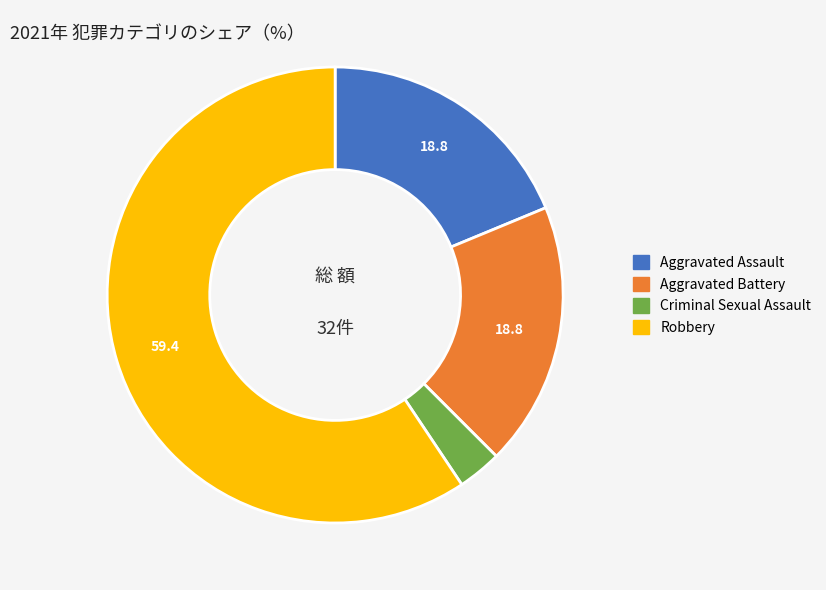

Does any single category account for the majority?

Yes